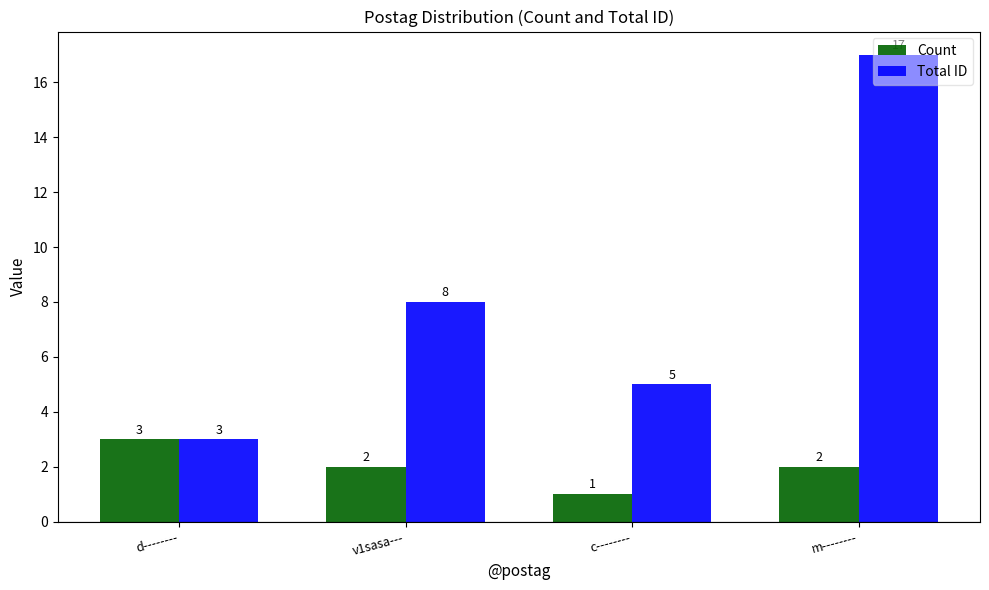

Is it true that Count equals 5 at d--------?

False